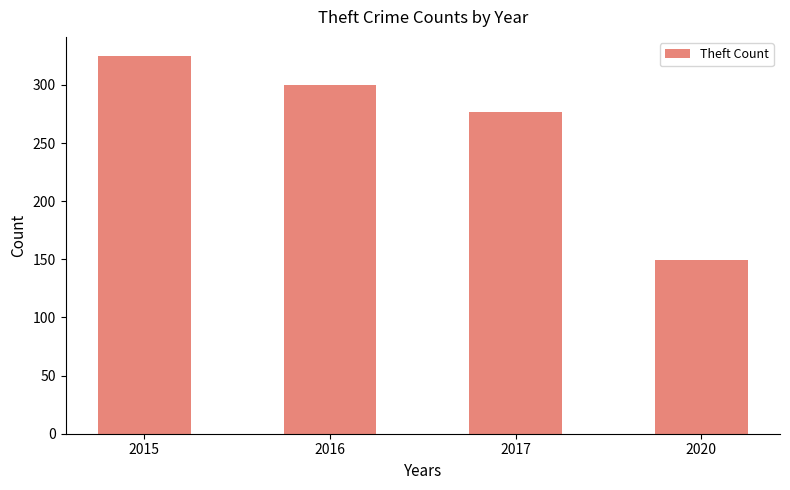

Approximately how many times larger is the value at 2015 compared to 2017?

1.2